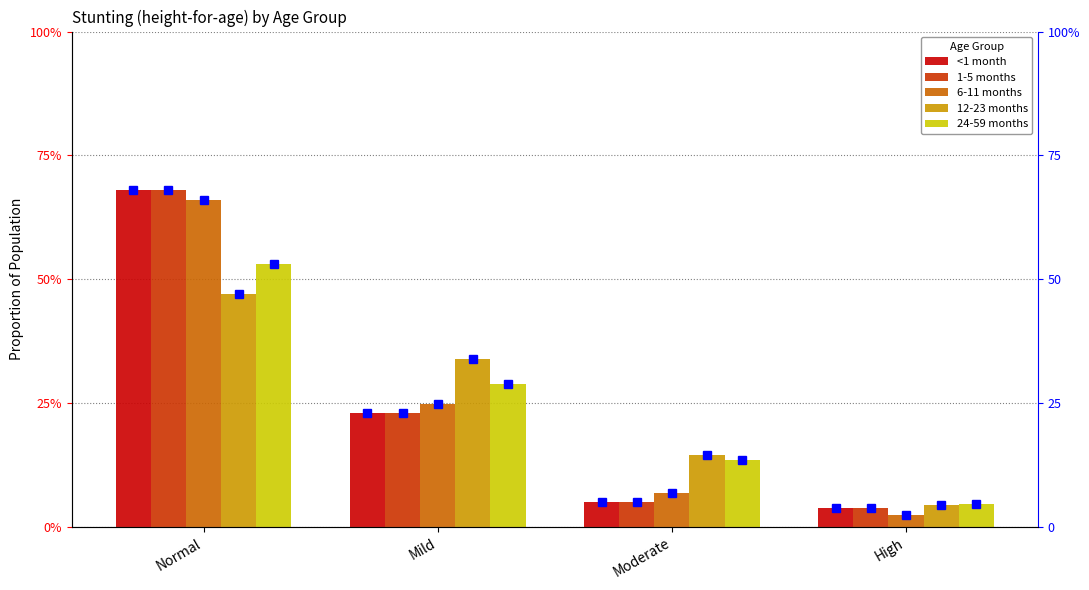

What is the maximum value for 1-5 months?

0.7